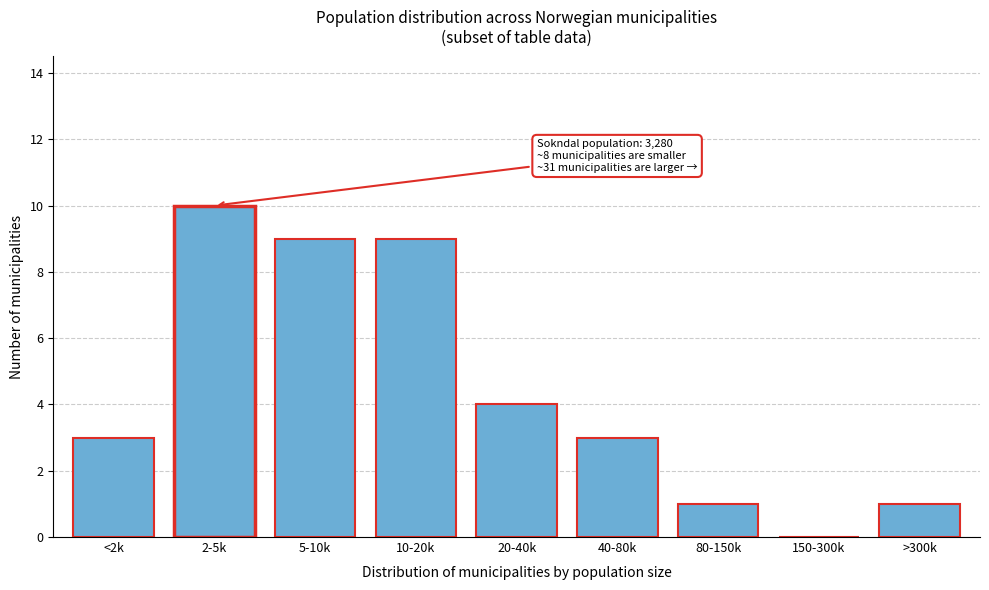

Reading left to right, what are all the values shown in this chart?

<2k=3	2-5k=10	5-10k=9	10-20k=9	20-40k=4	40-80k=3	80-150k=1	150-300k=0	>300k=1